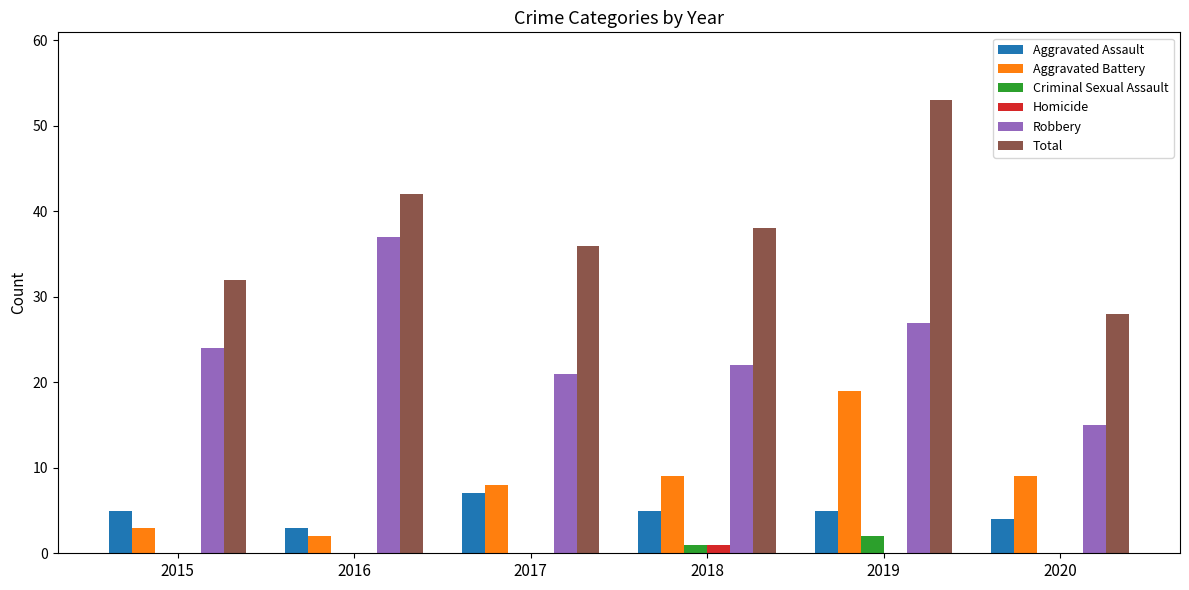

The value of Aggravated Battery at 2017 is 13. True or false?

False